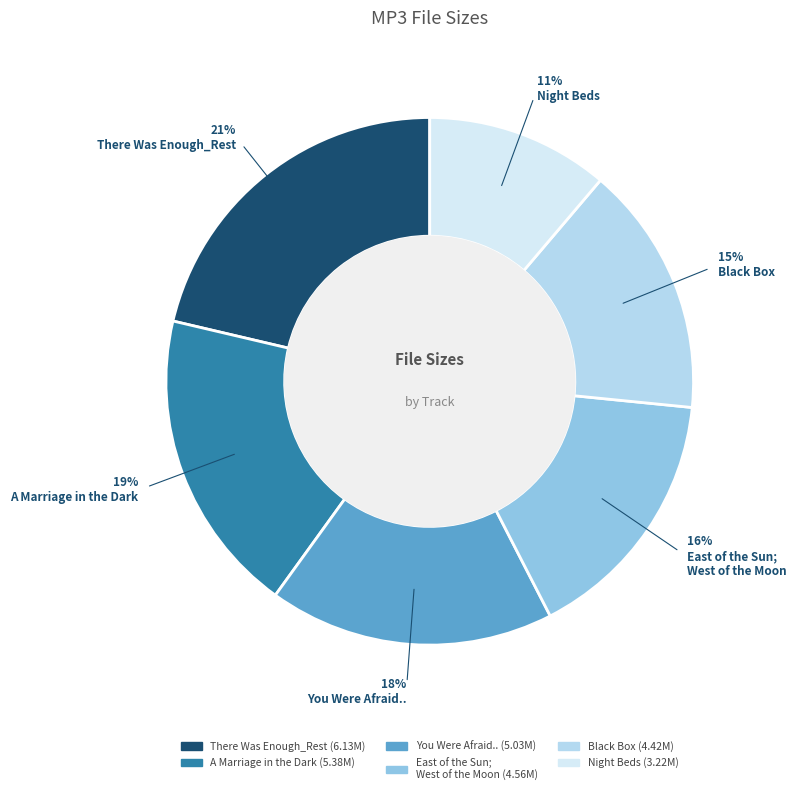

Does any single category account for the majority?

No